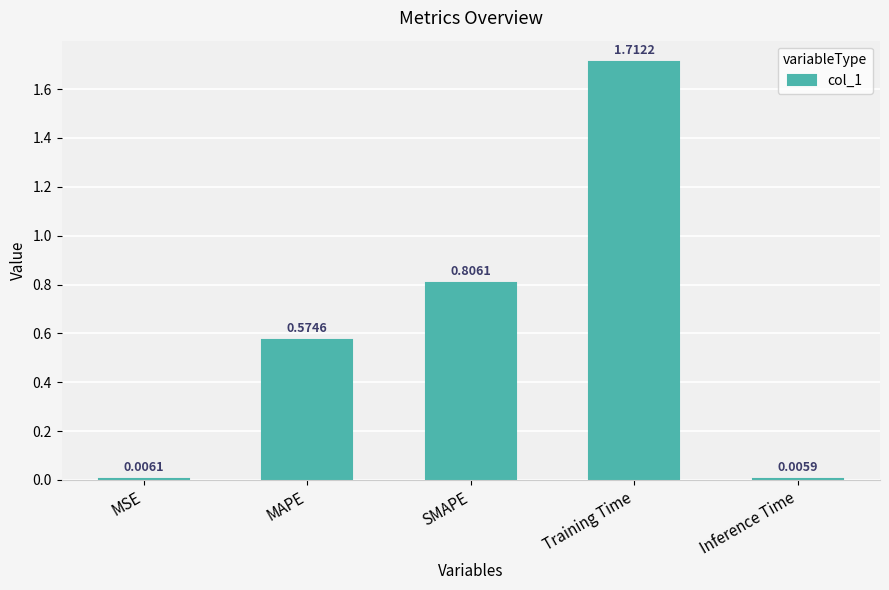

What is the label of the 2nd bar from the left?

MAPE